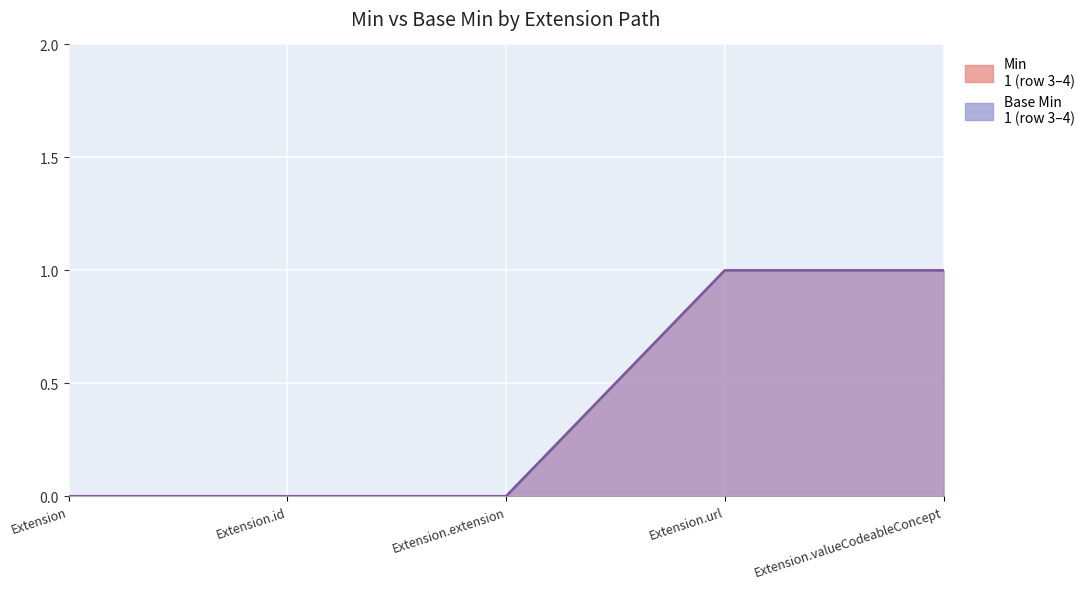

Reading right to left, list all the values displayed in this chart.

Base Min: 1	1	0	0	0
Min: 1	1	0	0	0